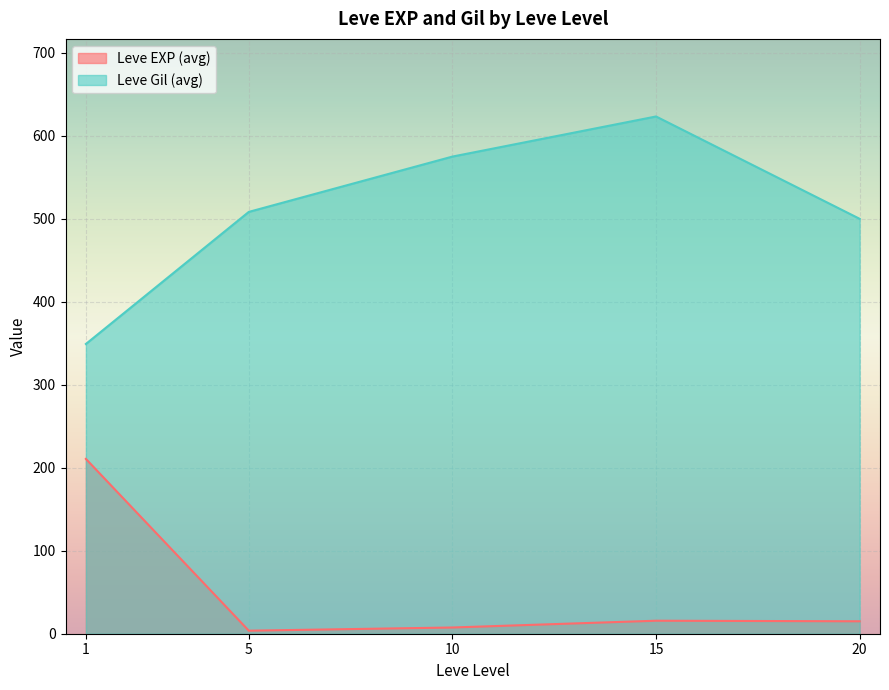

What are all the series names shown in the legend?

Leve EXP (avg), Leve Gil (avg)